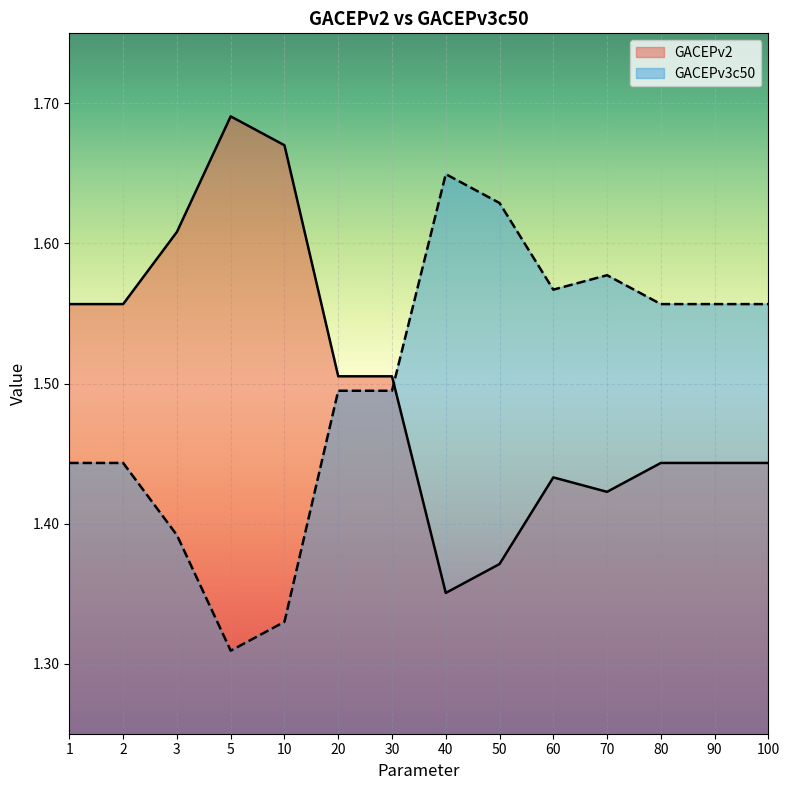

Count the number of data series in this chart.

2